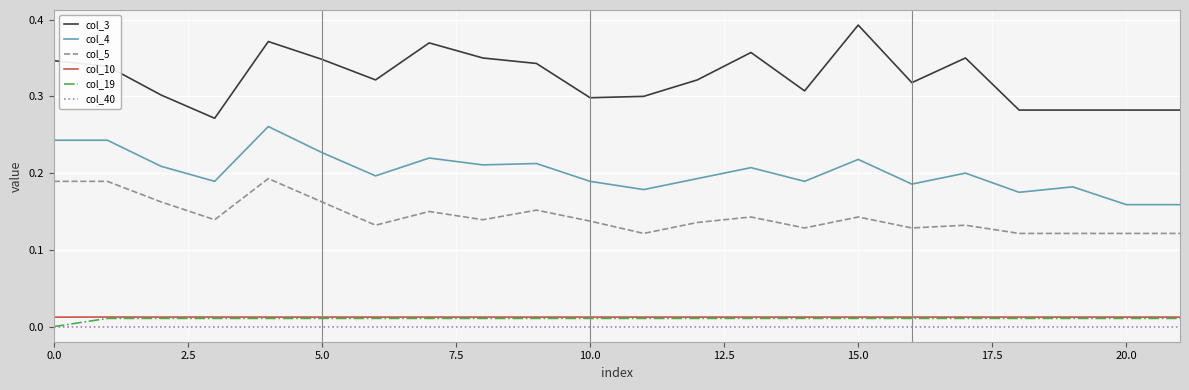

Which series has the largest total across all categories?

col_3